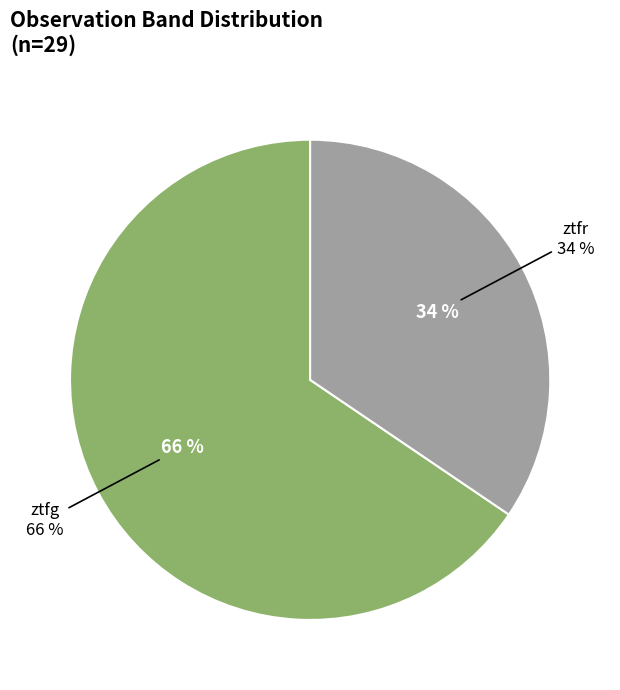

Rank the categories by value from highest to lowest.

ztfg, ztfr